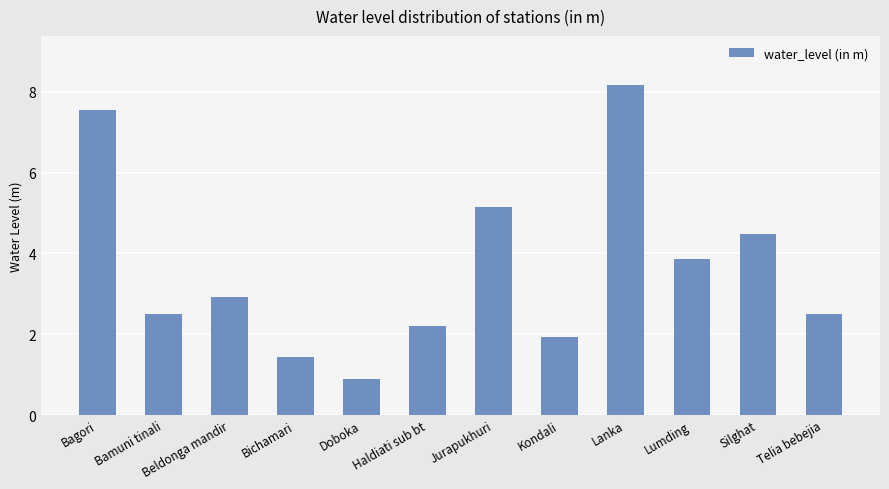

Where is the data nearest to the value 4?

Lumding